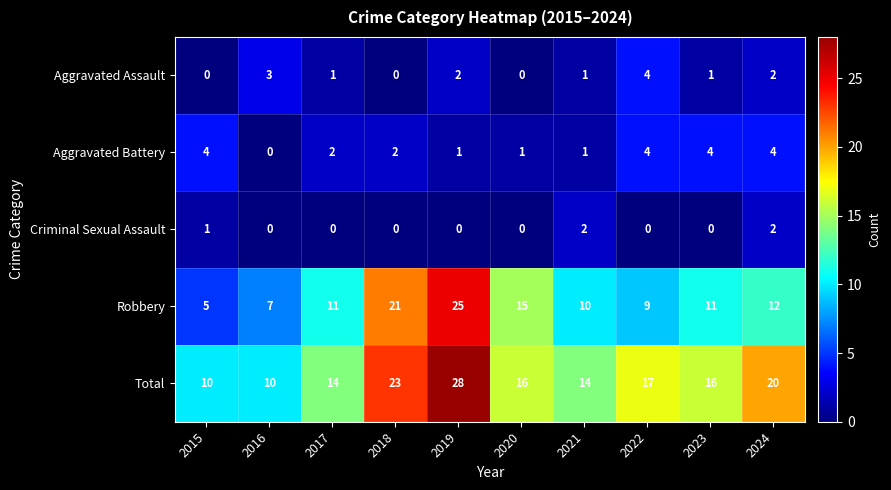

Between 2019 and 2022, which series saw the biggest shift?

Robbery